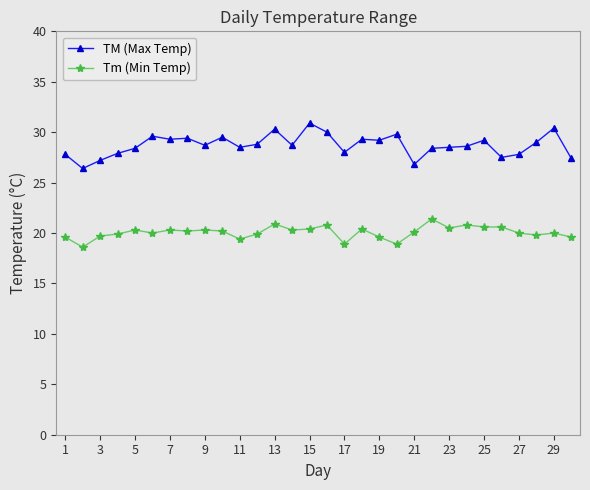

What is the difference between the maximum and minimum values in the Tm (Min Temp) series?

2.8